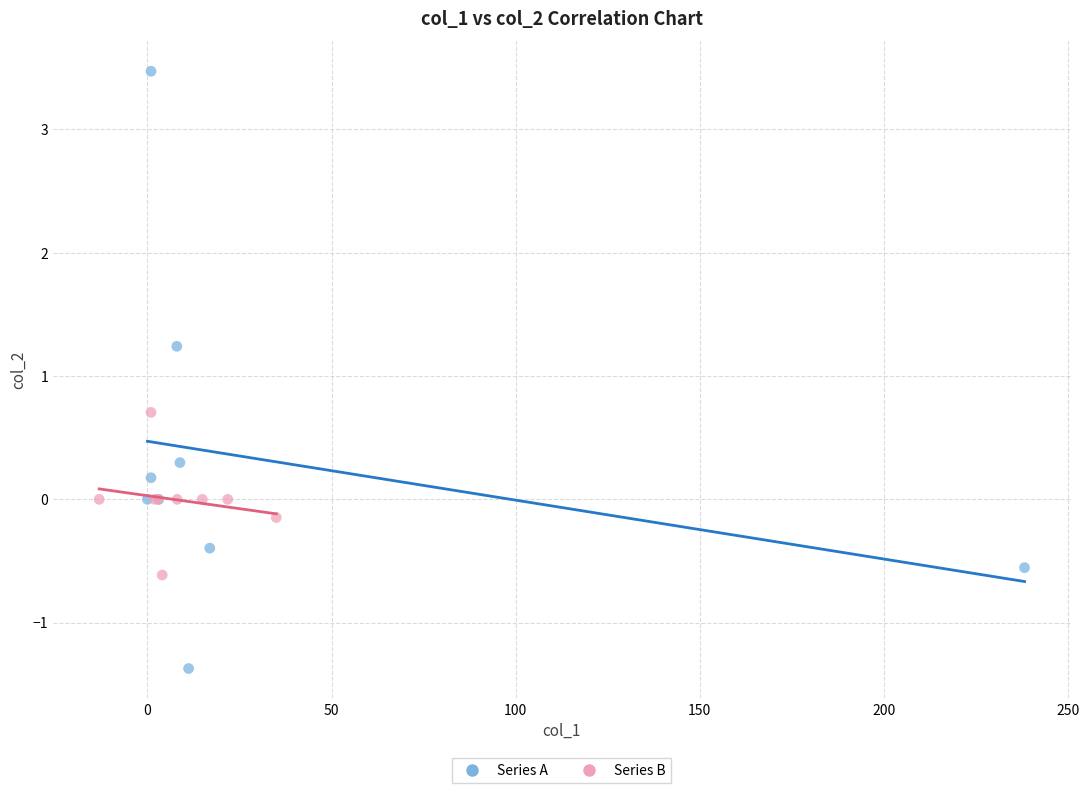

Which series has the largest Y range (max minus min)?

Series A